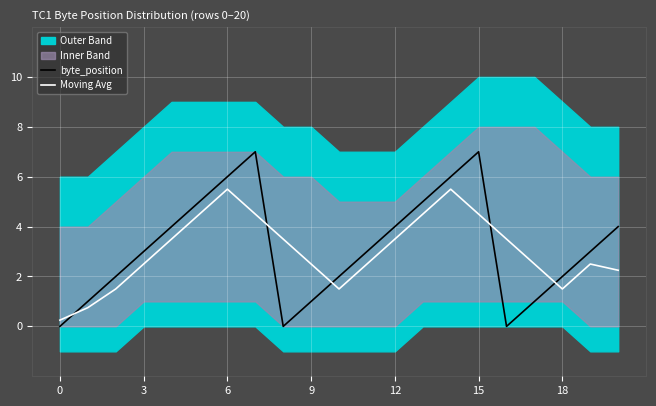

Between 8 and 20, which series saw the biggest shift?

byte_position